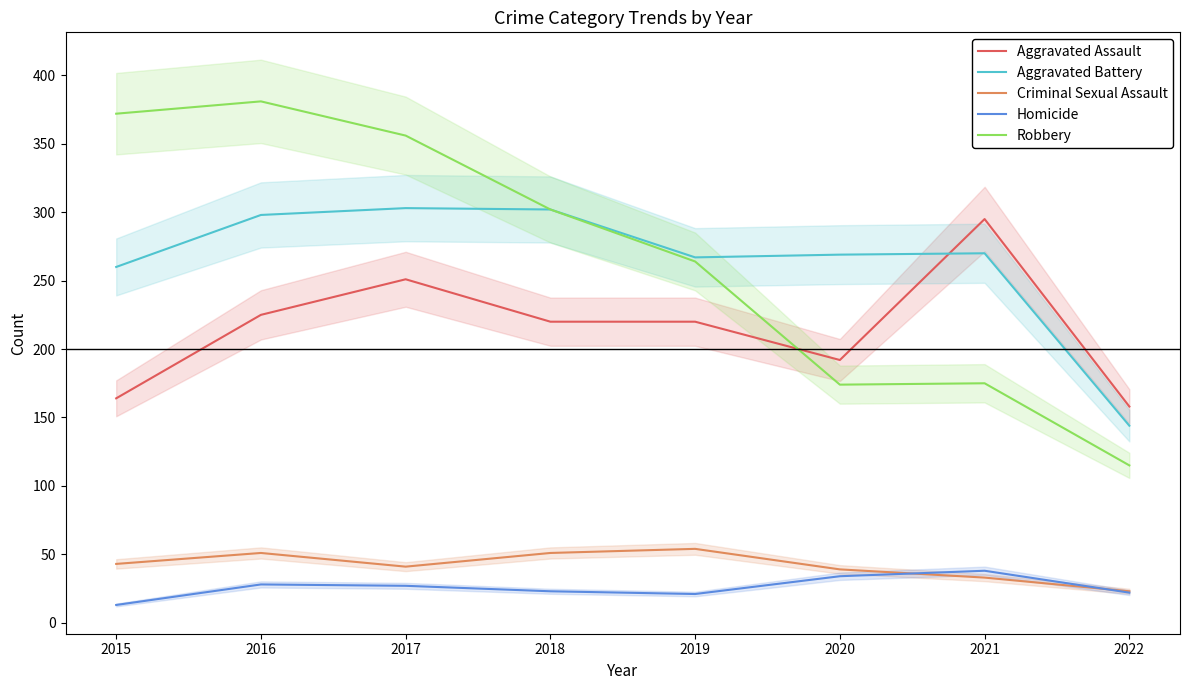

Reading left to right, extract all data points from this chart.

Aggravated Assault: 164	225	251	220	220	192	295	158
Aggravated Battery: 260	298	303	302	267	269	270	144
Criminal Sexual Assault: 43	51	41	51	54	39	33	23
Homicide: 13	28	27	23	21	34	38	22
Robbery: 372	381	356	302	264	174	175	115